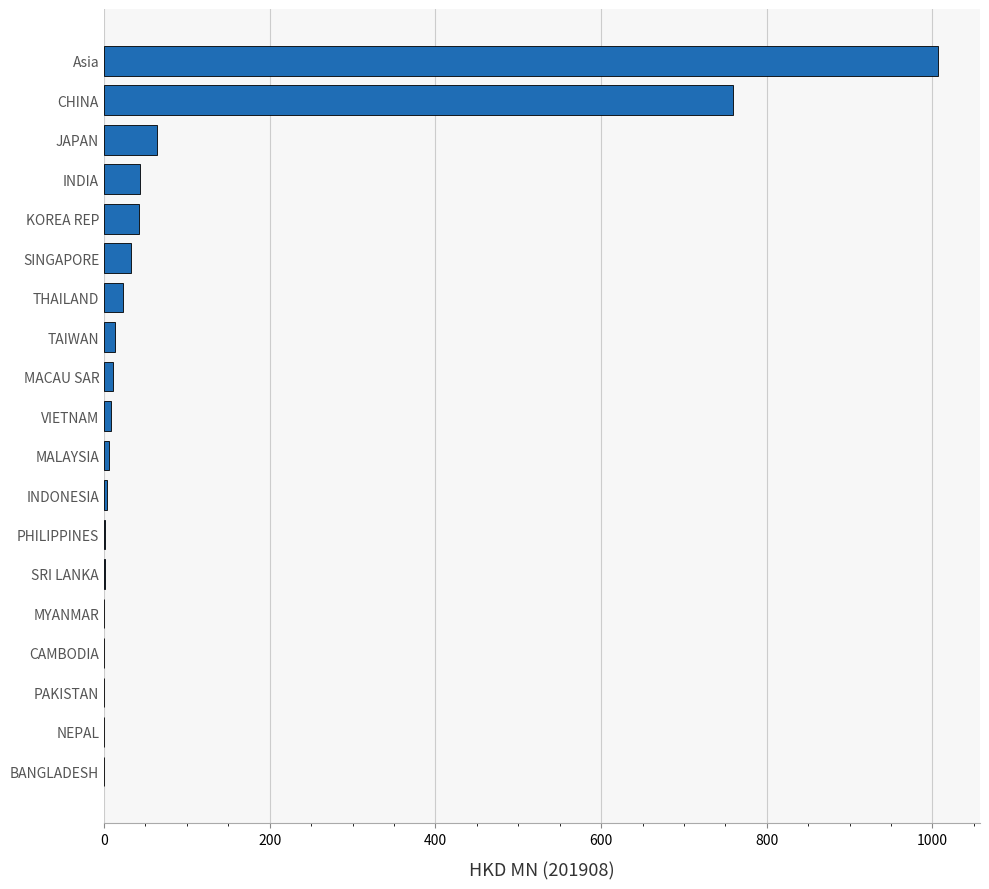

What is the ratio of the value at SINGAPORE to the value at THAILAND?

1.4